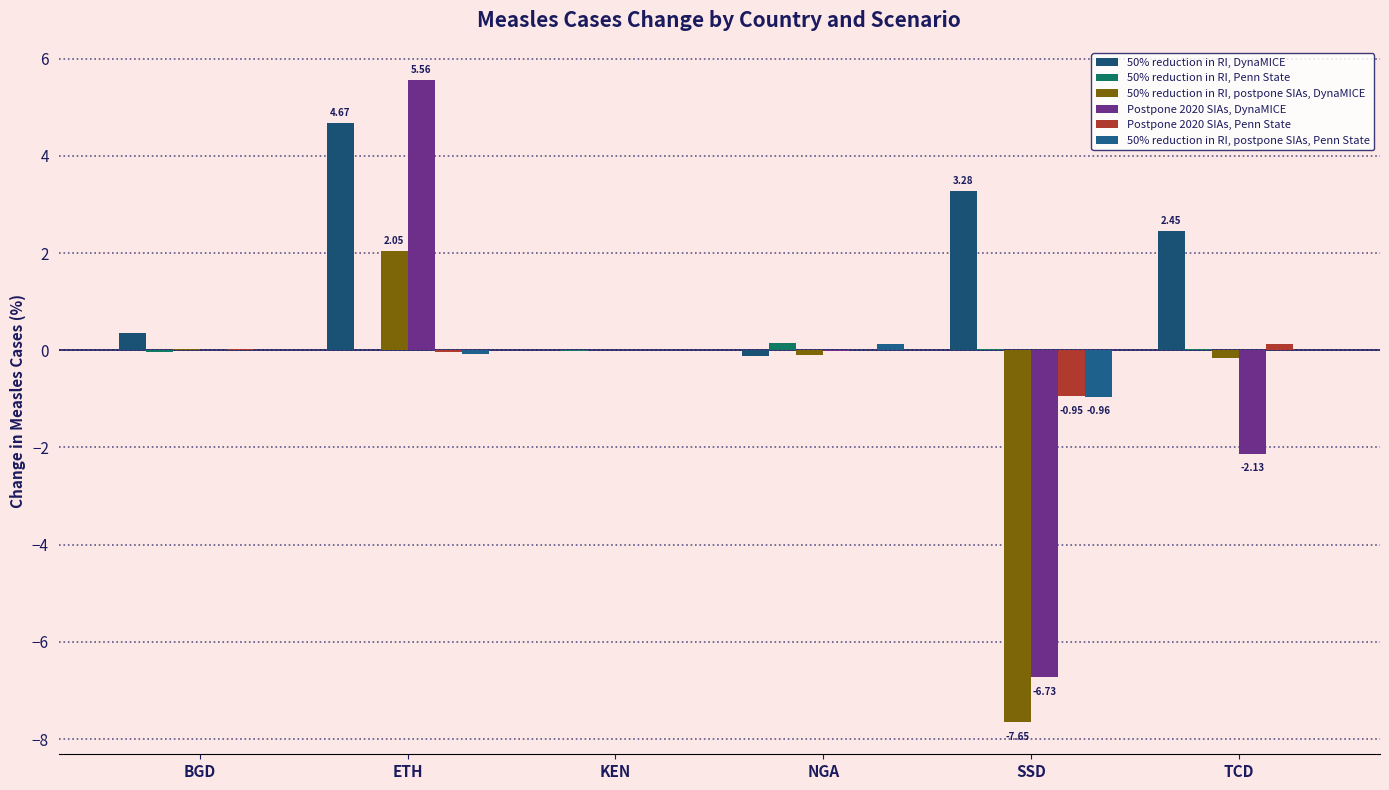

At how many categories does at least one series exceed -6?

6